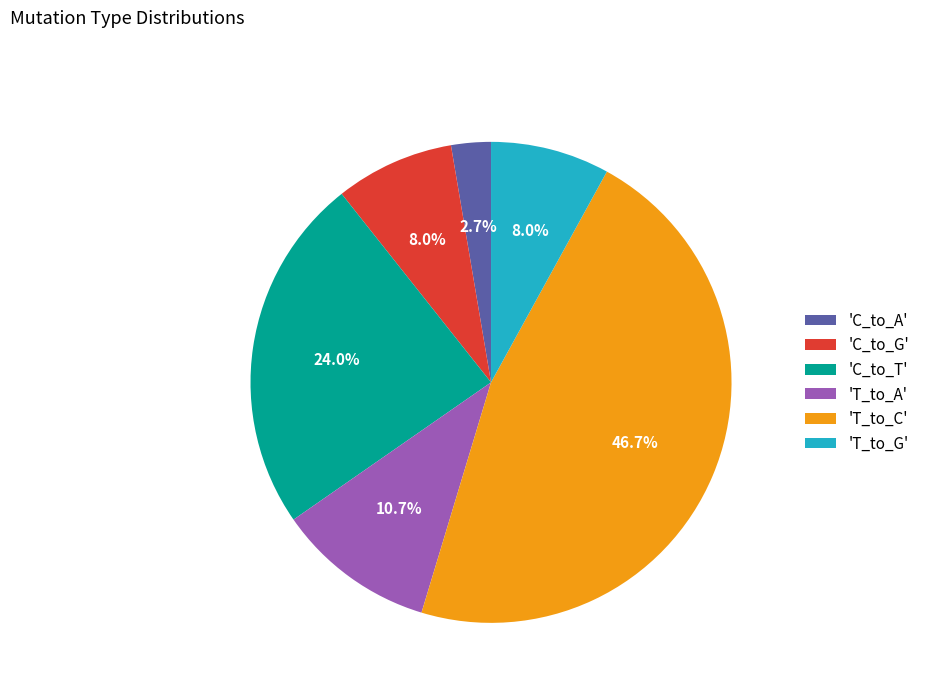

Between 'T_to_A' and 'T_to_G', which is larger?

'T_to_A'